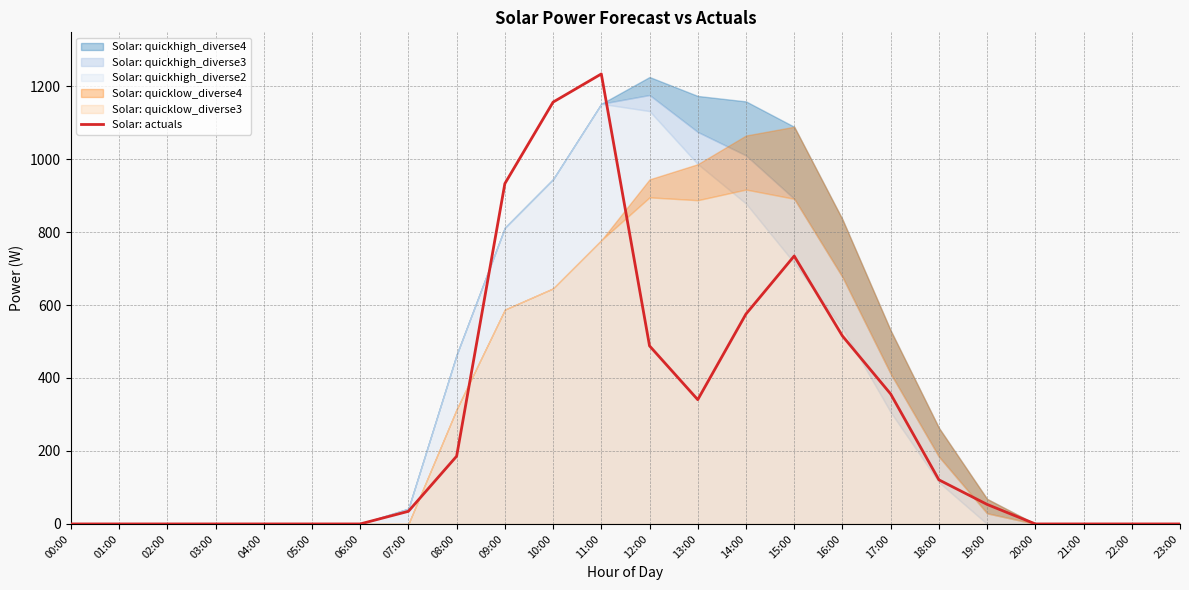

Reading right to left, what are all the values shown in this chart?

23:00=0.0	22:00=0.0	21:00=0.0	20:00=0.0	19:00=53.5	18:00=120.9	17:00=356.2	16:00=515.2	15:00=734.4	14:00=575.4	13:00=340.6	12:00=488.0	11:00=1233.3	10:00=1156.1	09:00=932.8	08:00=185.7	07:00=34.6	06:00=0.0	05:00=0.0	04:00=0.0	03:00=0.0	02:00=0.0	01:00=0.0	00:00=0.0